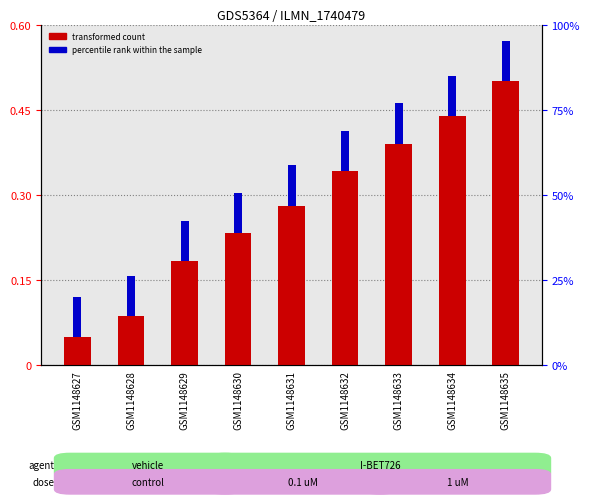

At which category is the sum across all series the highest?

GSM1148635